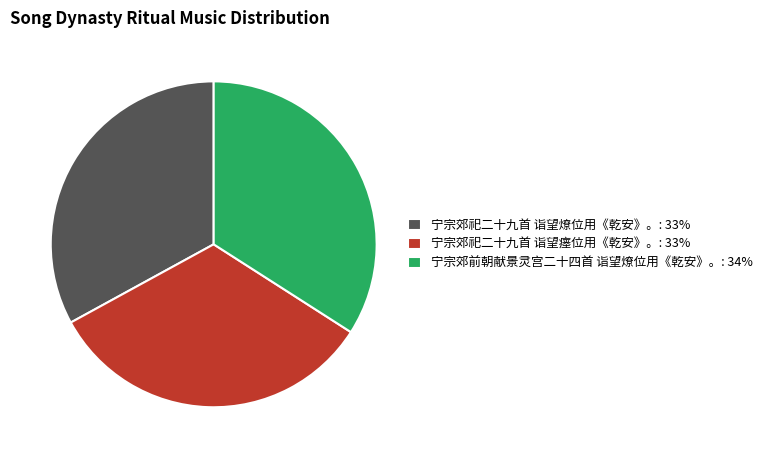

Between 宁宗郊祀二十九首 诣望燎位用《乾安》。 and 宁宗郊前朝献景灵宫二十四首 诣望燎位用《乾安》。, which is larger?

宁宗郊前朝献景灵宫二十四首 诣望燎位用《乾安》。